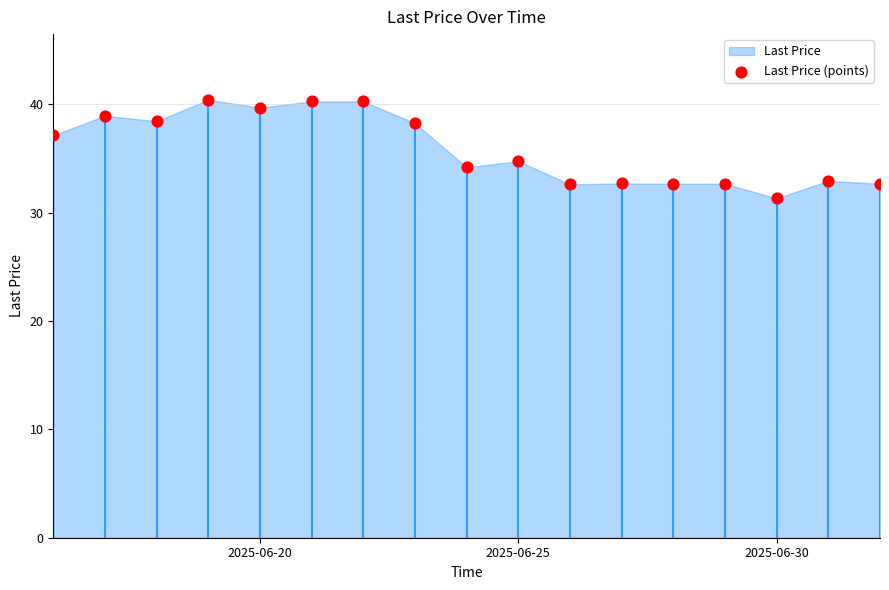

Which has a higher value, 4 or 2025-06-25?

4